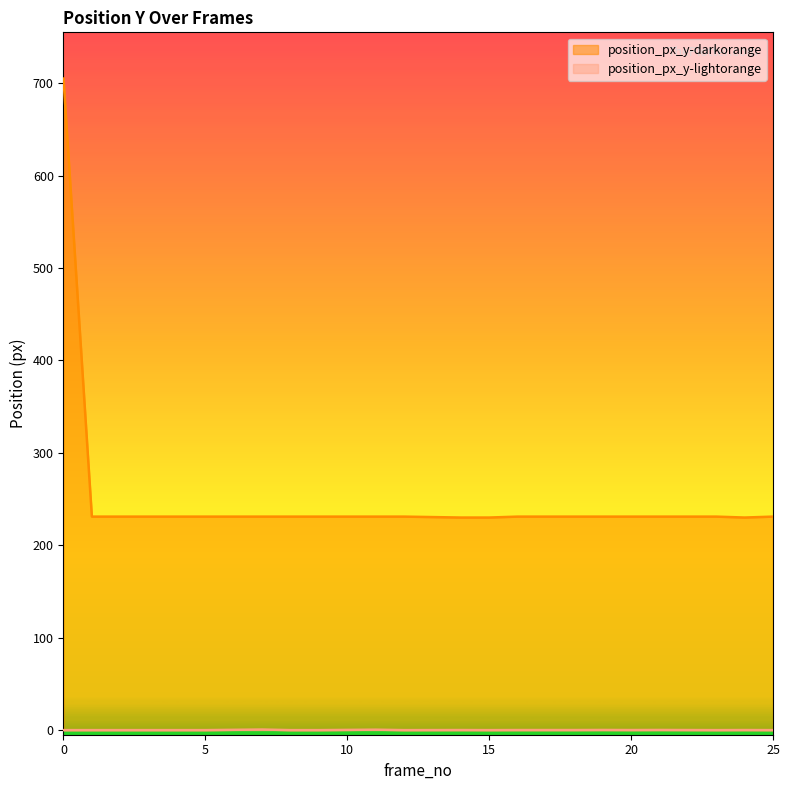

Reading left to right, transcribe all the data shown in this chart.

position_px_y-darkorange: 0=705.0	1=231.0	5=231.0	7=231.0	8=231.0	9=231.0	11=231.0	12=231.0	14=230.0	15=230.0	16=231.0	17=231.0	18=231.0	19=231.0	20=231.0	21=231.0	22=231.0	23=231.0	24=230.0	25=231.0
position_px_y-lightorange: 0=0.0	1=0.0	5=0.0	7=0.6	8=0.0	9=0.0	11=0.5	12=0.0	14=0.1	15=0.0	16=0.1	17=0.1	18=0.1	19=0.2	20=0.1	21=0.2	22=0.1	23=0.0	24=0.1	25=0.0